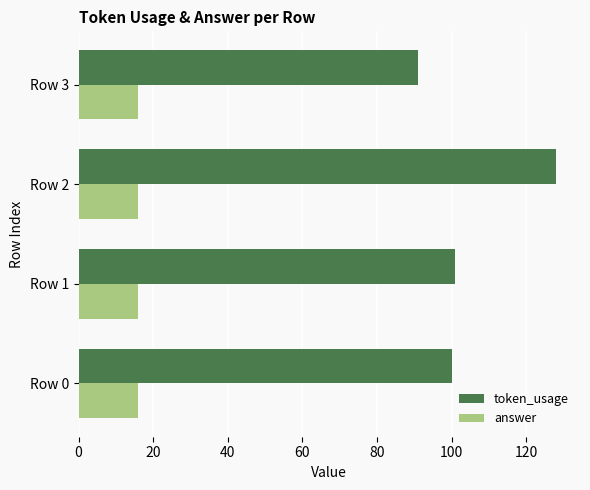

True or false: answer has a value of 4 at Row 3.

False